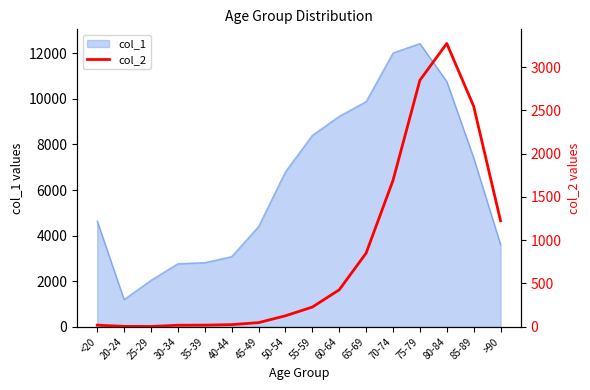

How many categories are shown in the chart?

16